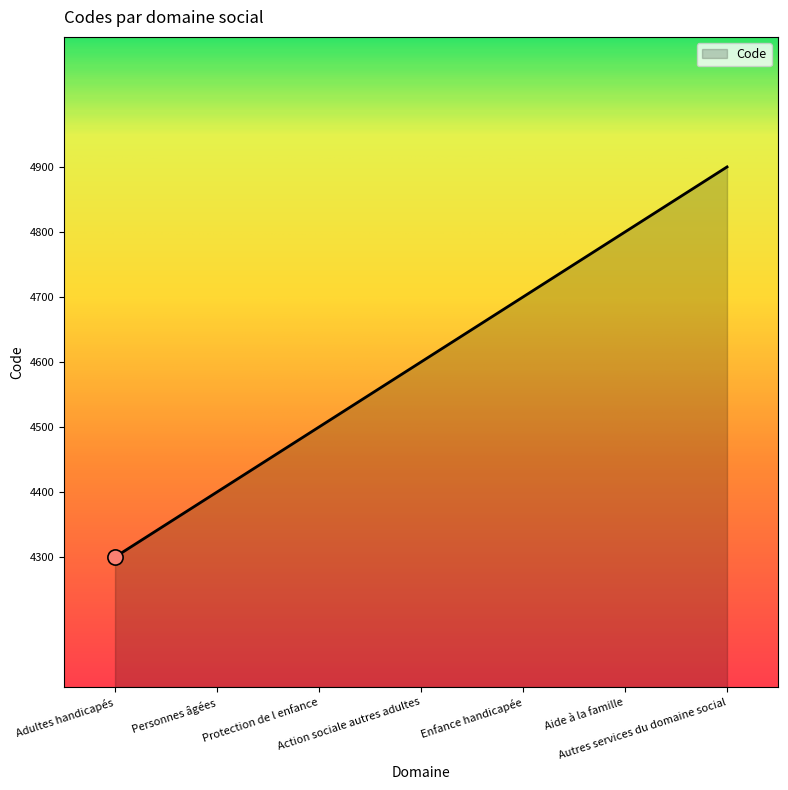

What is the change in value from Adultes handicapés to Personnes âgées?

+100